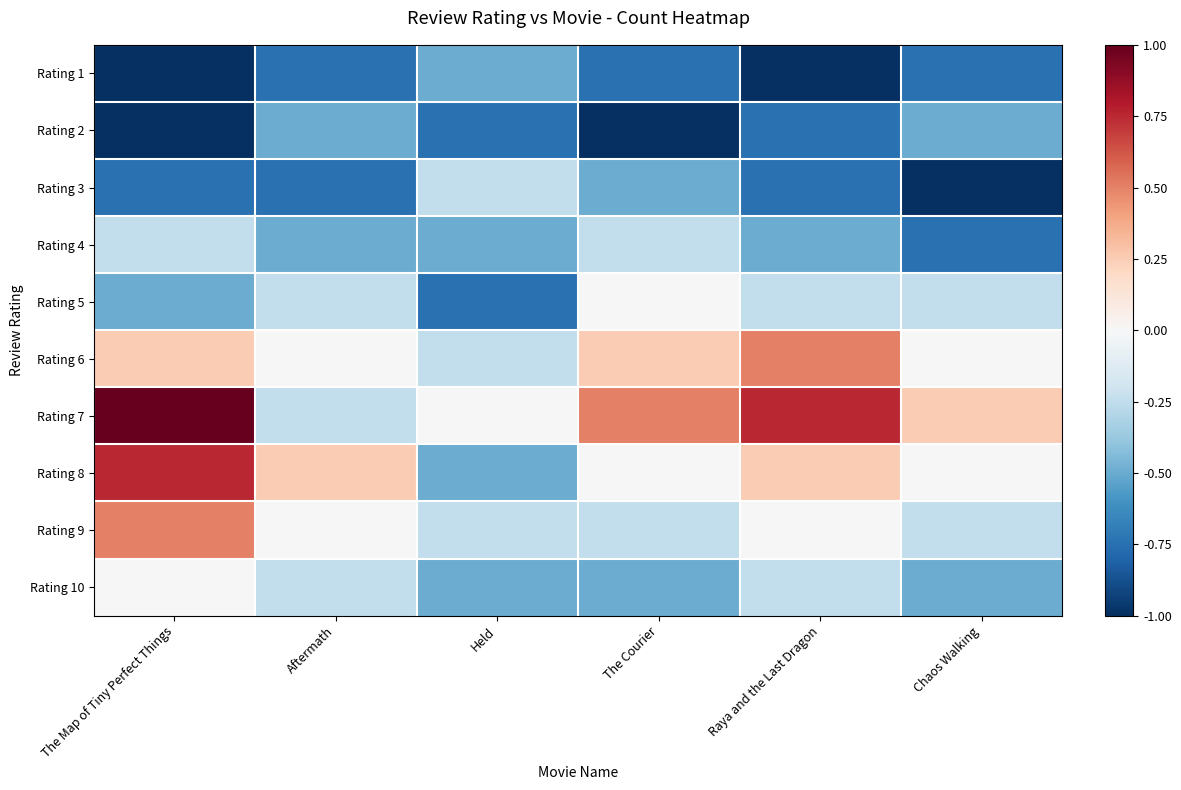

Reading left to right, extract all data points from this chart.

Rating 1: The Map of Tiny Perfect Things=-1.0	Aftermath=-0.8	Held=-0.5	The Courier=-0.8	Raya and the Last Dragon=-1.0	Chaos Walking=-0.8
Rating 2: The Map of Tiny Perfect Things=-1.0	Aftermath=-0.5	Held=-0.8	The Courier=-1.0	Raya and the Last Dragon=-0.8	Chaos Walking=-0.5
Rating 3: The Map of Tiny Perfect Things=-0.8	Aftermath=-0.8	Held=-0.2	The Courier=-0.5	Raya and the Last Dragon=-0.8	Chaos Walking=-1.0
Rating 4: The Map of Tiny Perfect Things=-0.2	Aftermath=-0.5	Held=-0.5	The Courier=-0.2	Raya and the Last Dragon=-0.5	Chaos Walking=-0.8
Rating 5: The Map of Tiny Perfect Things=-0.5	Aftermath=-0.2	Held=-0.8	The Courier=0.0	Raya and the Last Dragon=-0.2	Chaos Walking=-0.2
Rating 6: The Map of Tiny Perfect Things=0.2	Aftermath=0.0	Held=-0.2	The Courier=0.2	Raya and the Last Dragon=0.5	Chaos Walking=0.0
Rating 7: The Map of Tiny Perfect Things=1.0	Aftermath=-0.2	Held=0.0	The Courier=0.5	Raya and the Last Dragon=0.8	Chaos Walking=0.2
Rating 8: The Map of Tiny Perfect Things=0.8	Aftermath=0.2	Held=-0.5	The Courier=0.0	Raya and the Last Dragon=0.2	Chaos Walking=0.0
Rating 9: The Map of Tiny Perfect Things=0.5	Aftermath=0.0	Held=-0.2	The Courier=-0.2	Raya and the Last Dragon=0.0	Chaos Walking=-0.2
Rating 10: The Map of Tiny Perfect Things=0.0	Aftermath=-0.2	Held=-0.5	The Courier=-0.5	Raya and the Last Dragon=-0.2	Chaos Walking=-0.5